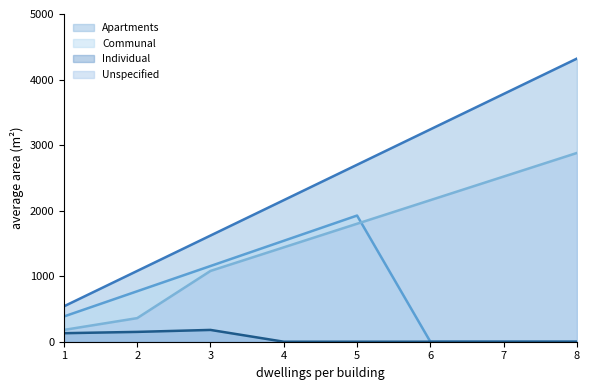

Which series changed the most between 1 and 8?

Apartments